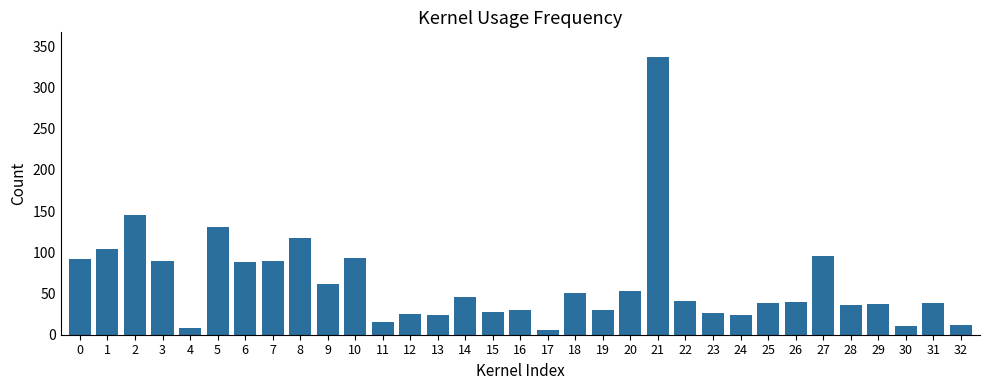

Which category has the highest value across all series?

21